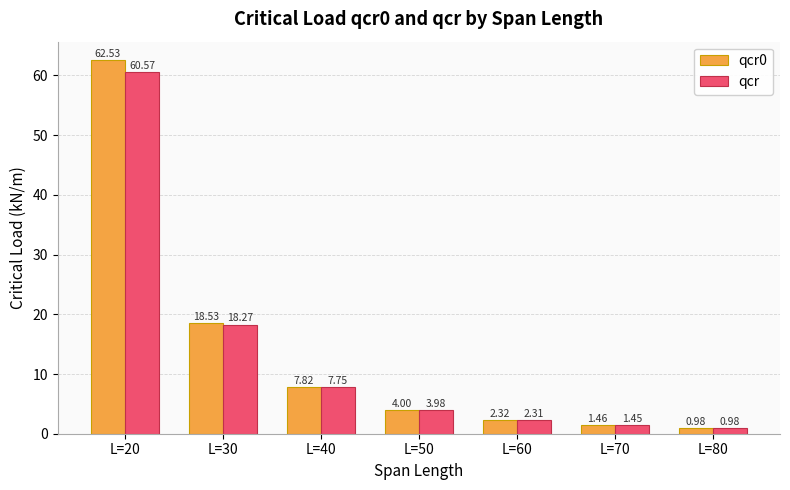

What is the difference between the highest and lowest values at L=20?

2.0